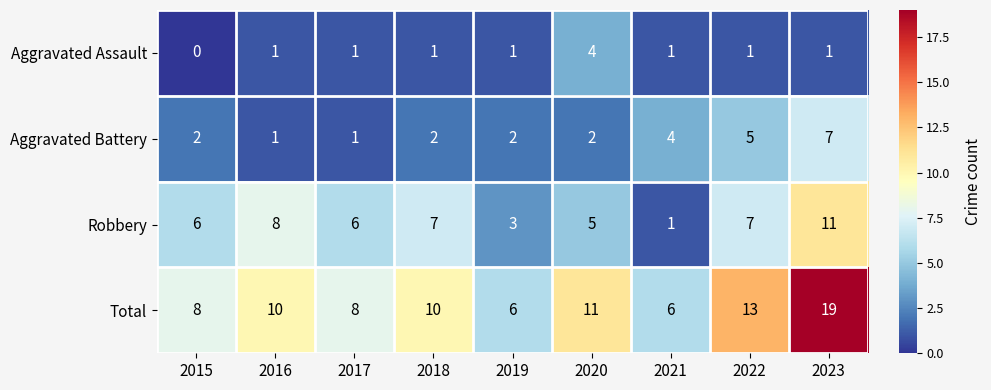

What is the difference between the second highest and second lowest values in the Robbery series?

5